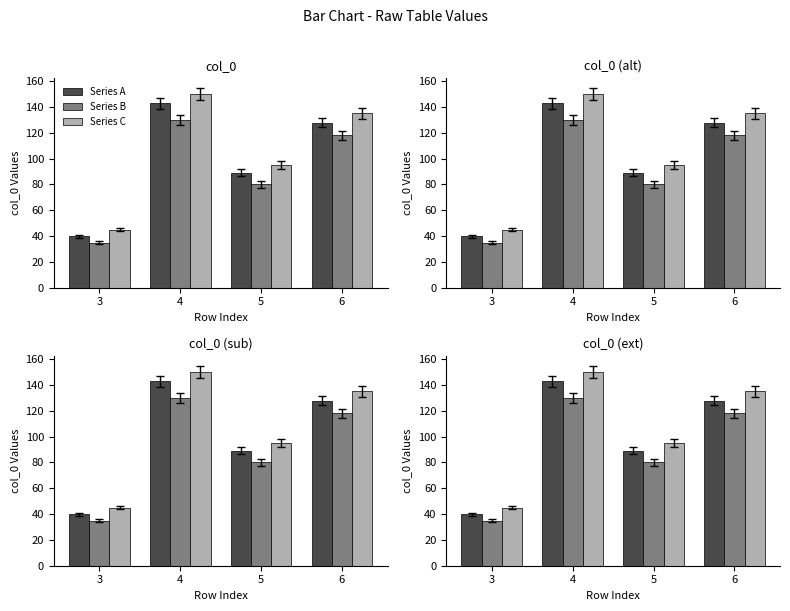

How many data points in Series A are less than 128?

2